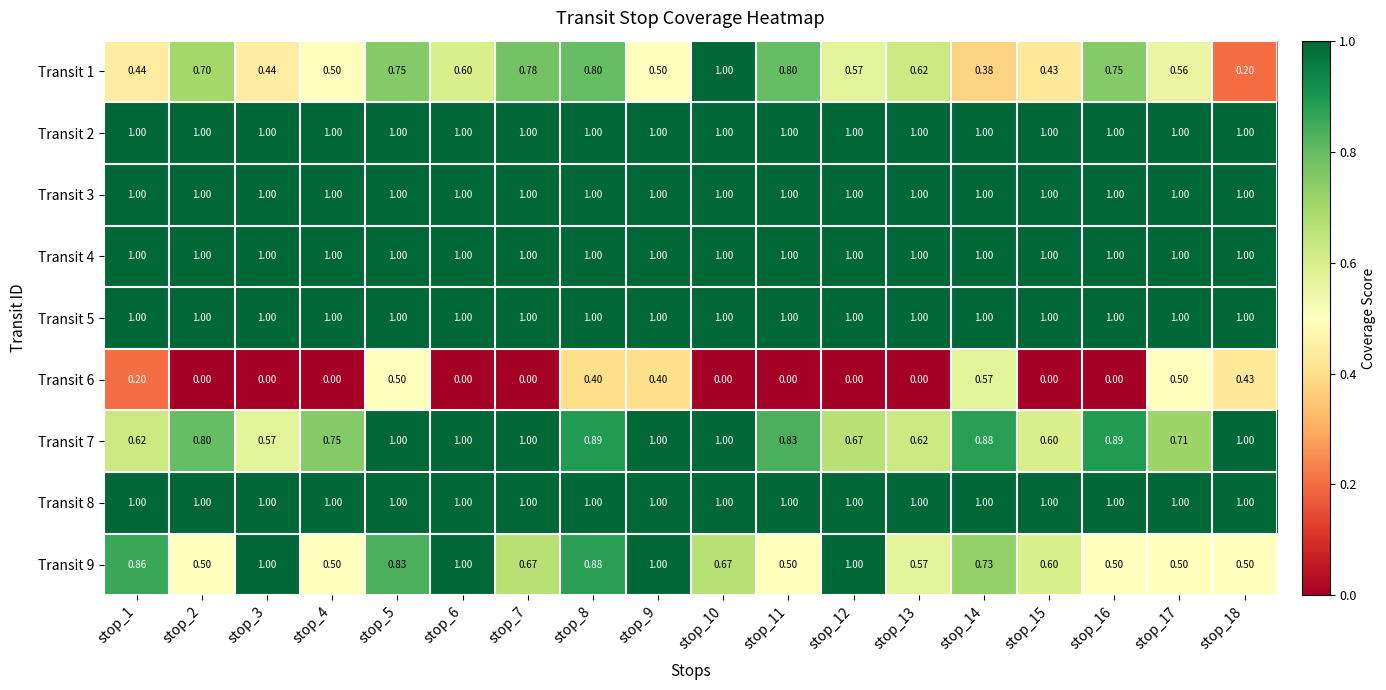

Is the value of Transit 8 at stop_11 greater than the value of Transit 1 at stop_7?

Yes